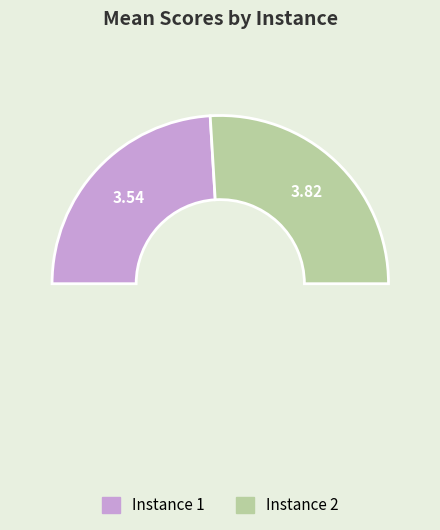

True or false: Instance 2 accounts for 52% of the total.

True